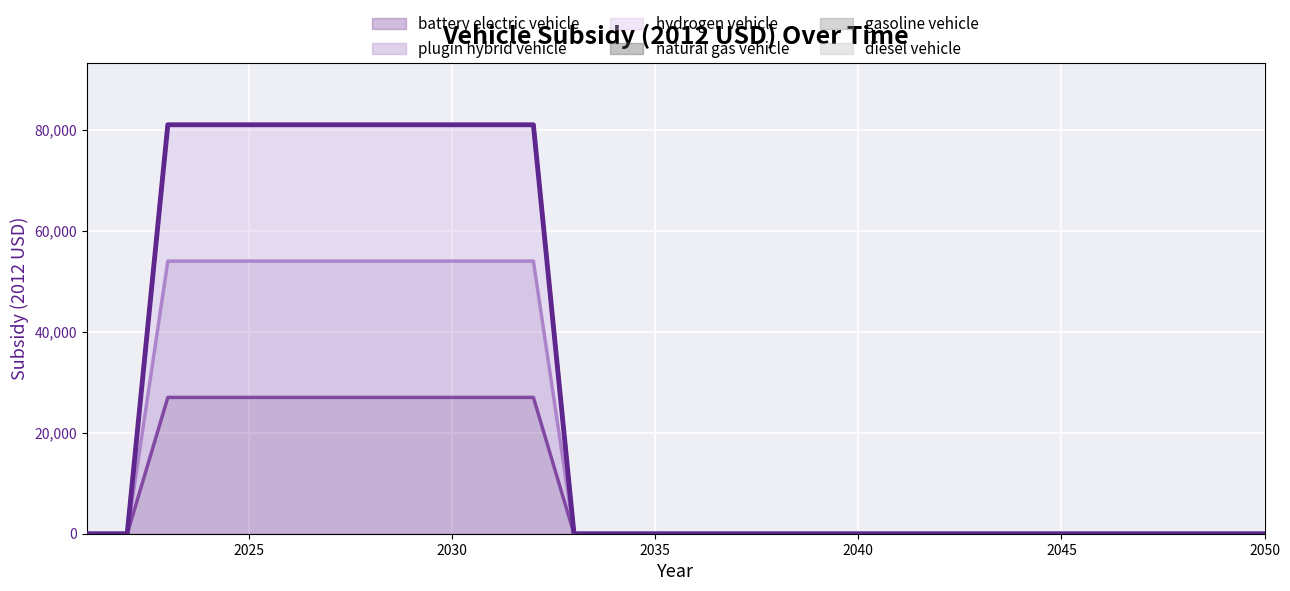

At which category is the sum across all series the highest?

2023